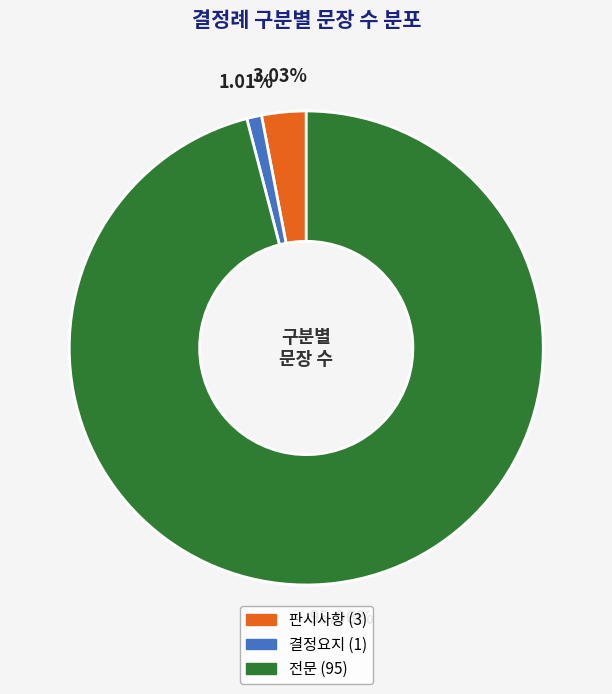

What is the ratio of the value at 판시사항 to the value at 결정요지?

3.0